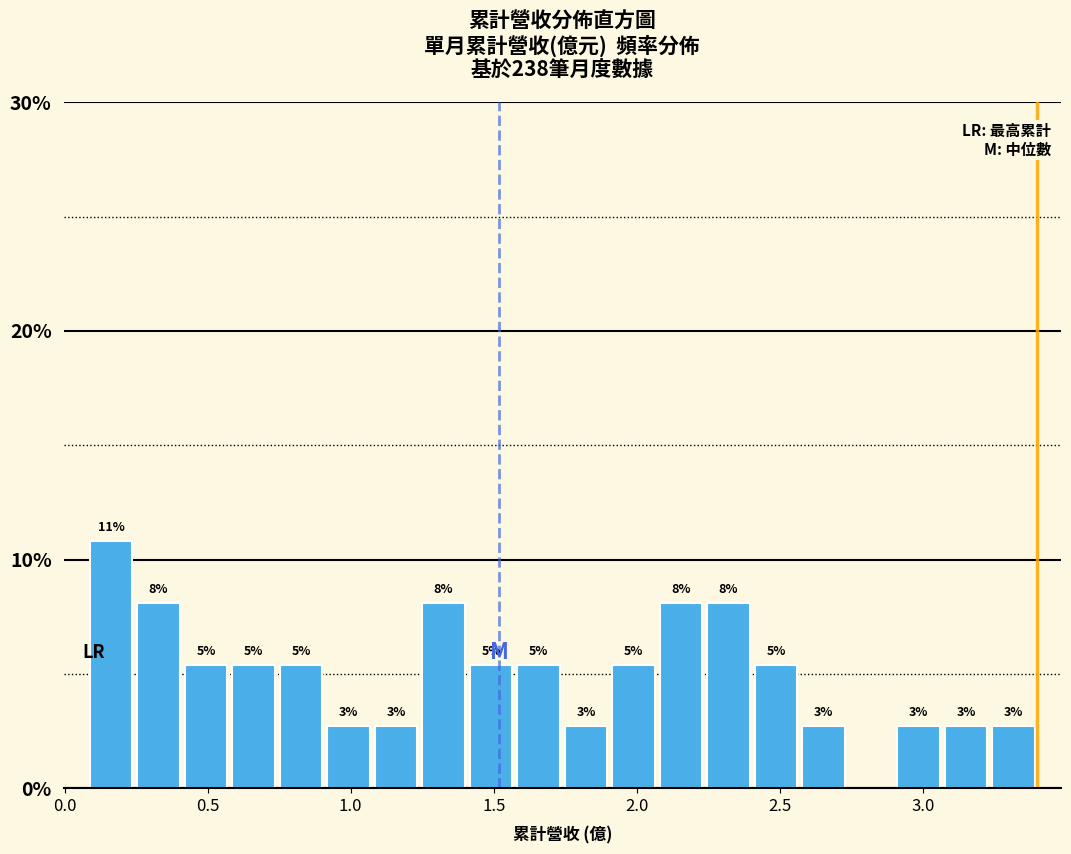

Around what value on the x-axis is the tallest bar? Give the approximate position of its centre, as read against the axis.

0.15